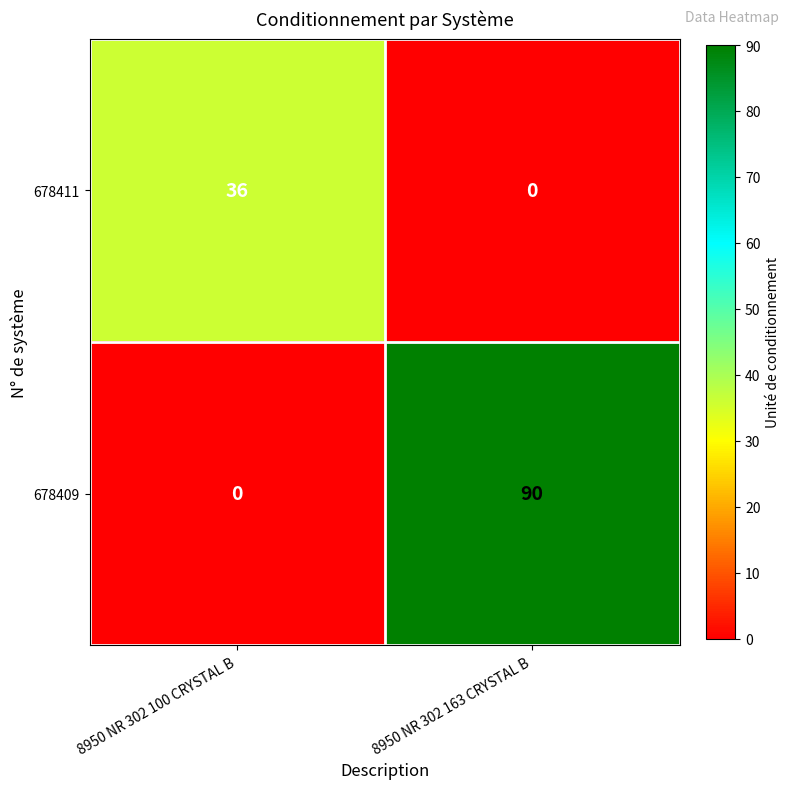

What is the difference between the 678409 values at 8950 NR 302 100 CRYSTAL B and 8950 NR 302 163 CRYSTAL B?

90